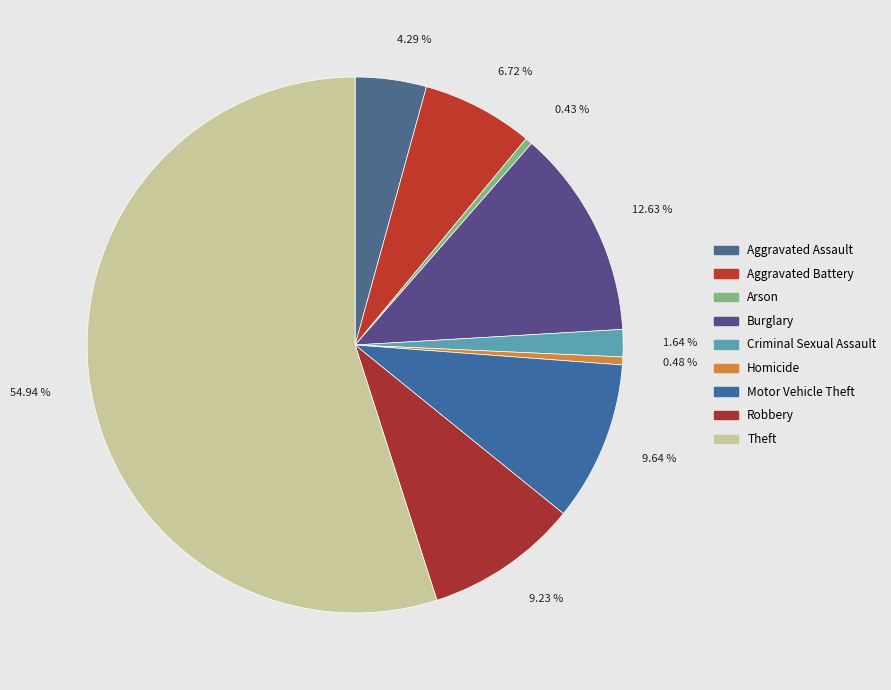

To the nearest percent, what portion does Criminal Sexual Assault represent?

2%